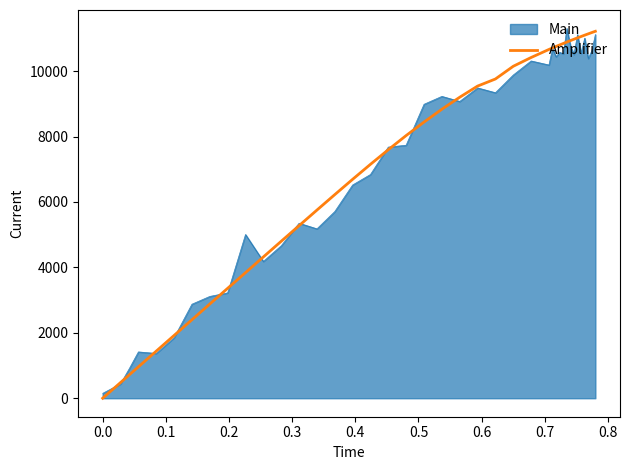

What is the maximum value shown in the chart?

11301.7